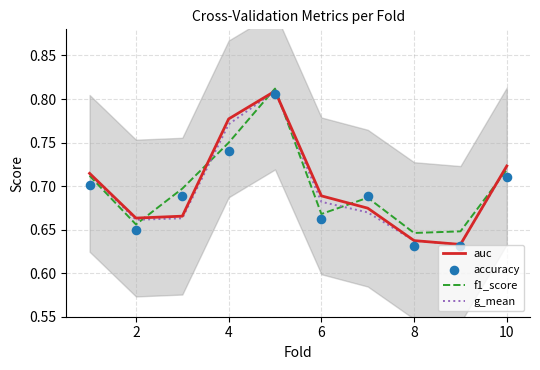

Which series reaches the maximum Y coordinate?

f1_score